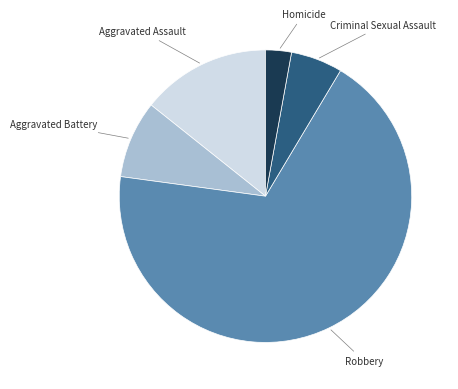

Does any single category account for the majority?

Yes